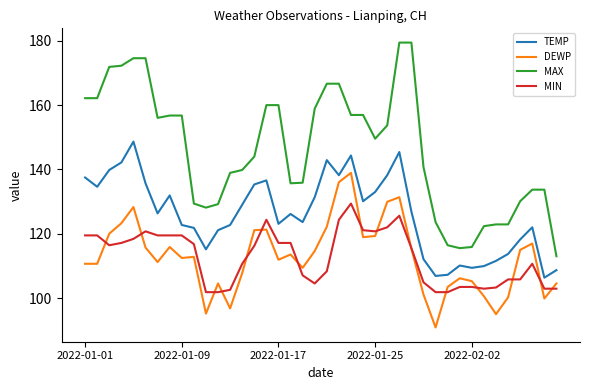

List the series in order of their peak value, highest first.

MAX, TEMP, DEWP, MIN